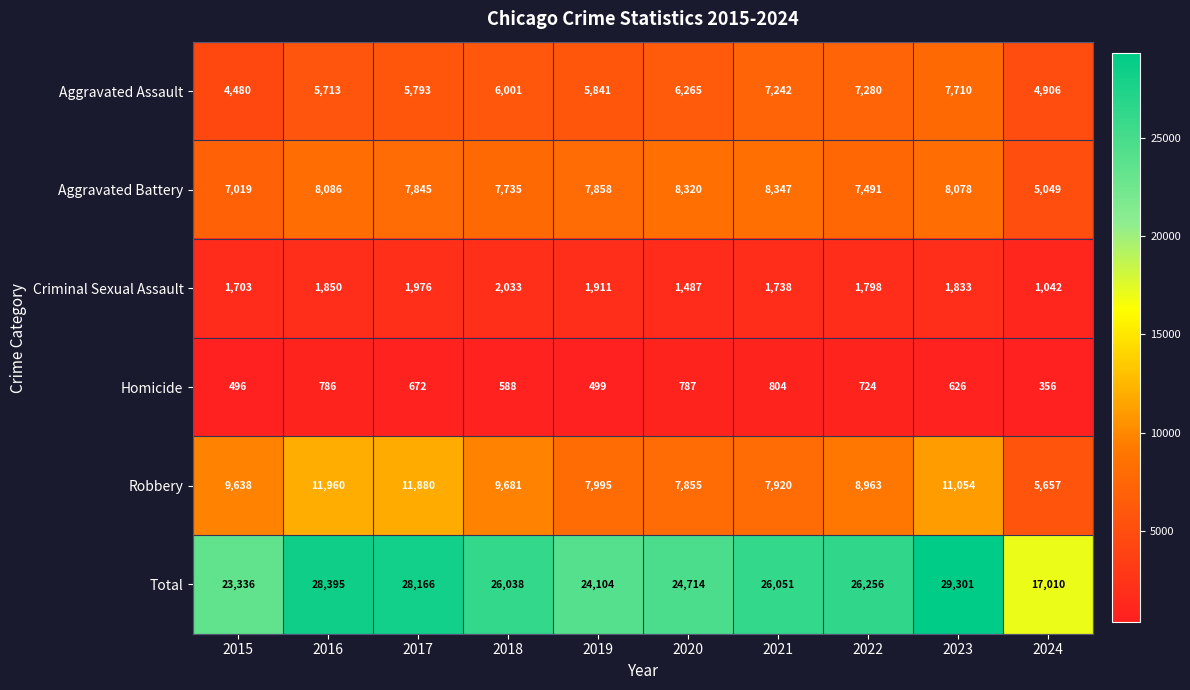

Rank the series at 2015 from highest to lowest value.

Total, Robbery, Aggravated Battery, Aggravated Assault, Criminal Sexual Assault, Homicide